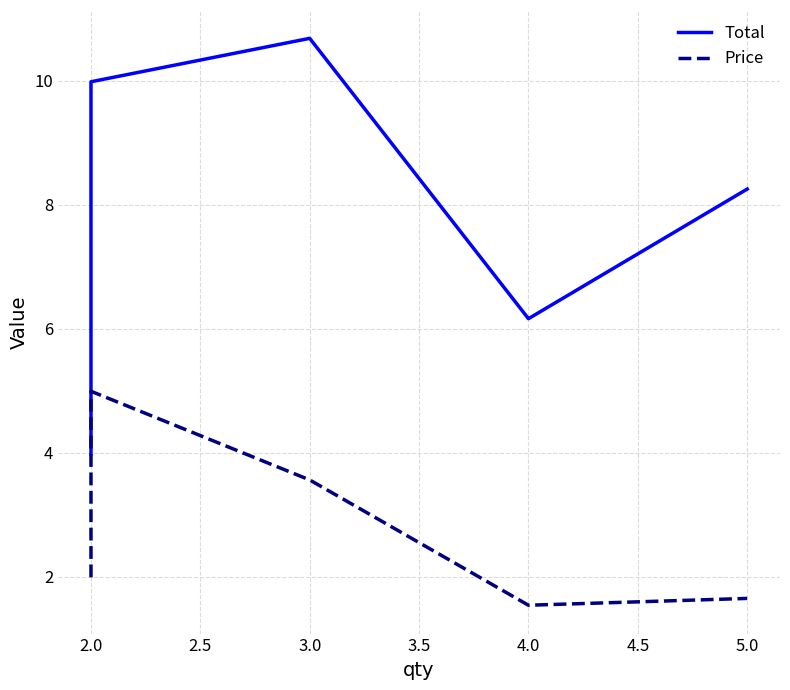

What is the maximum value shown in the chart?

10.7